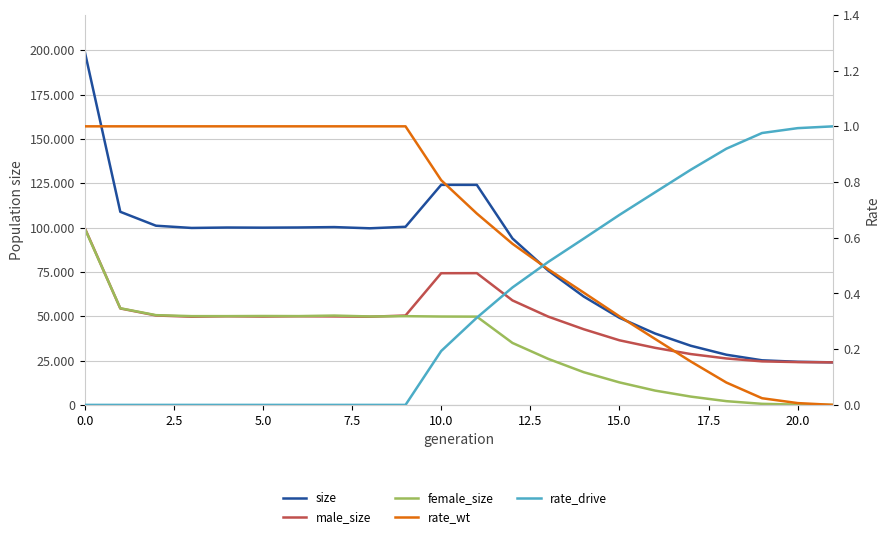

True or false: male_size has more than 2 interior local peaks.

True